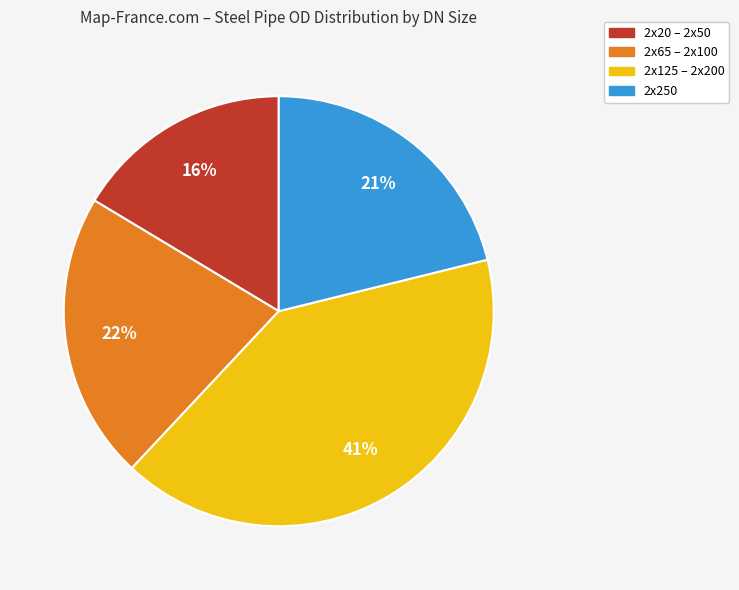

Does any single category account for the majority?

No